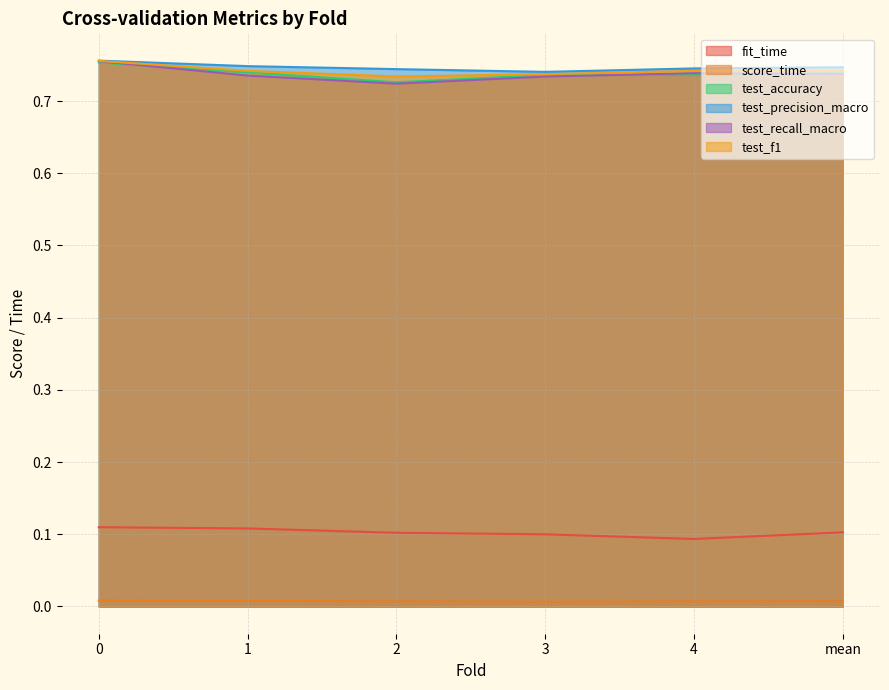

At which label is score_time closest to 0?

3